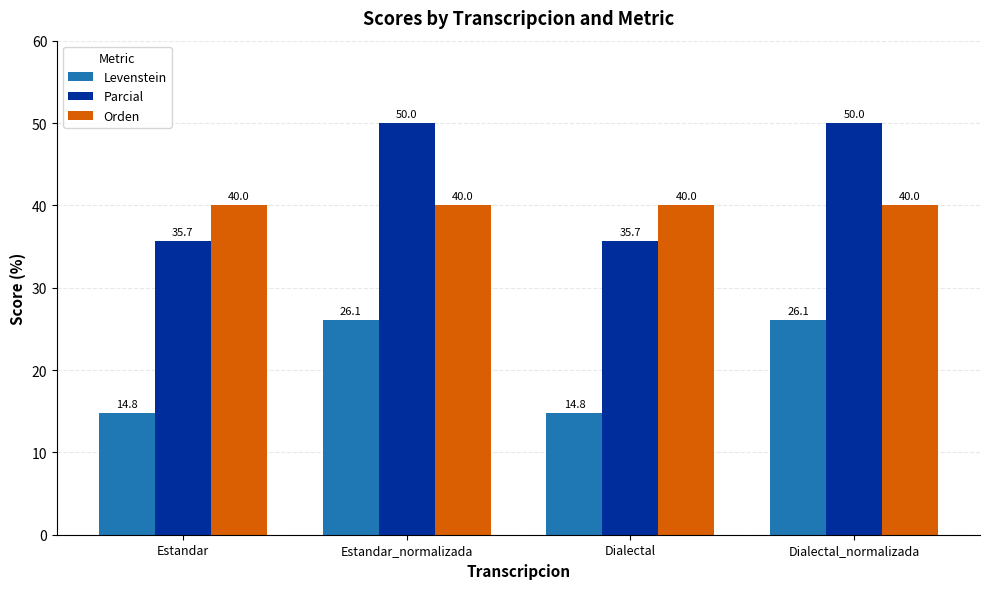

What are all the series names shown in the legend?

Levenstein, Parcial, Orden